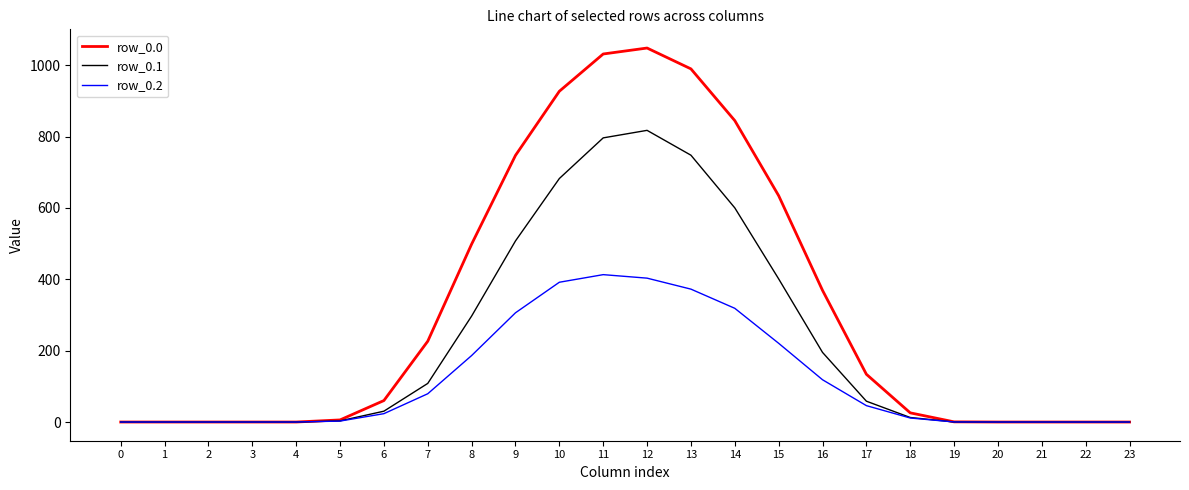

At which label does row_0.2 first exceed 23?

6